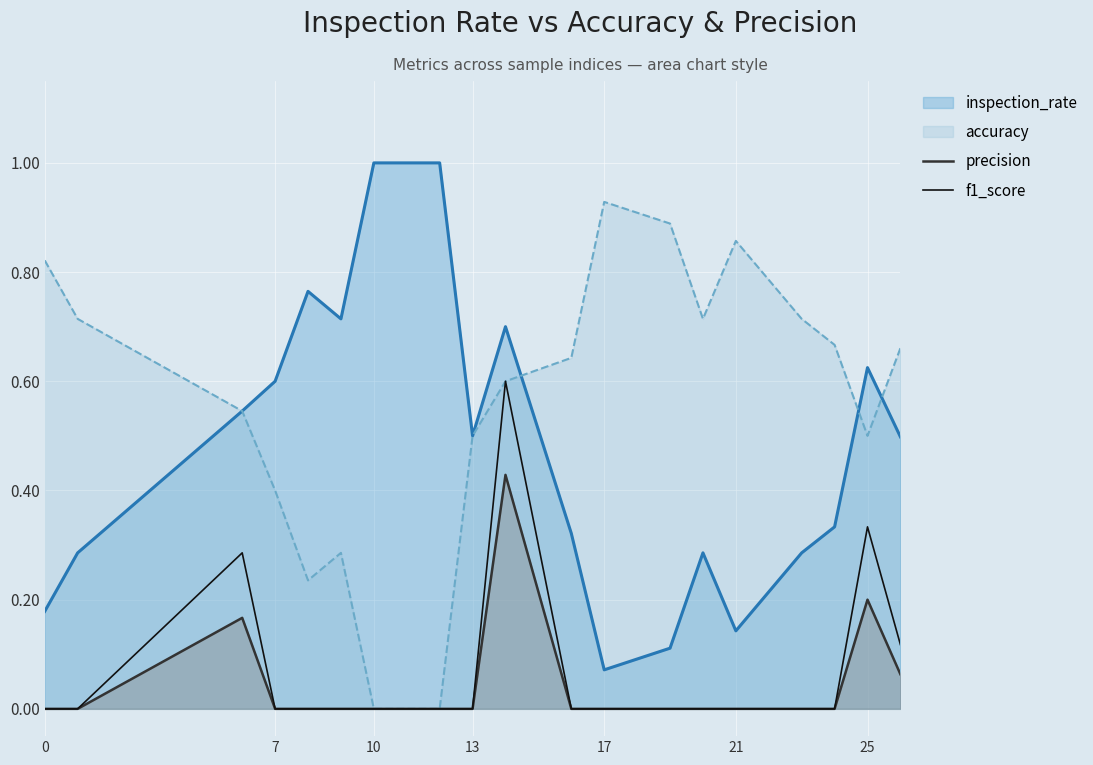

How many interior local peaks does the precision series have?

3